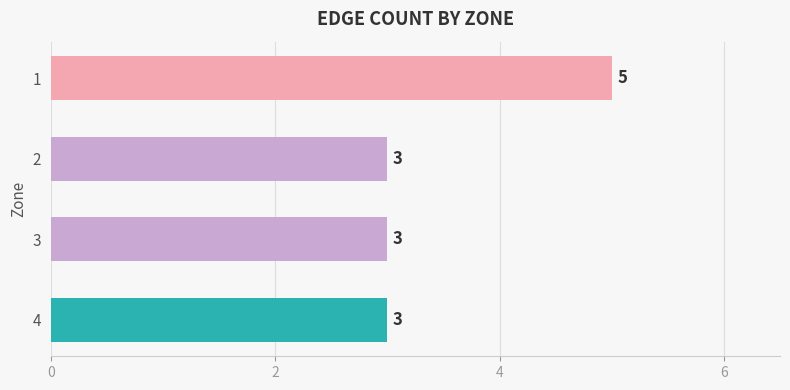

How many bars are there in total?

4